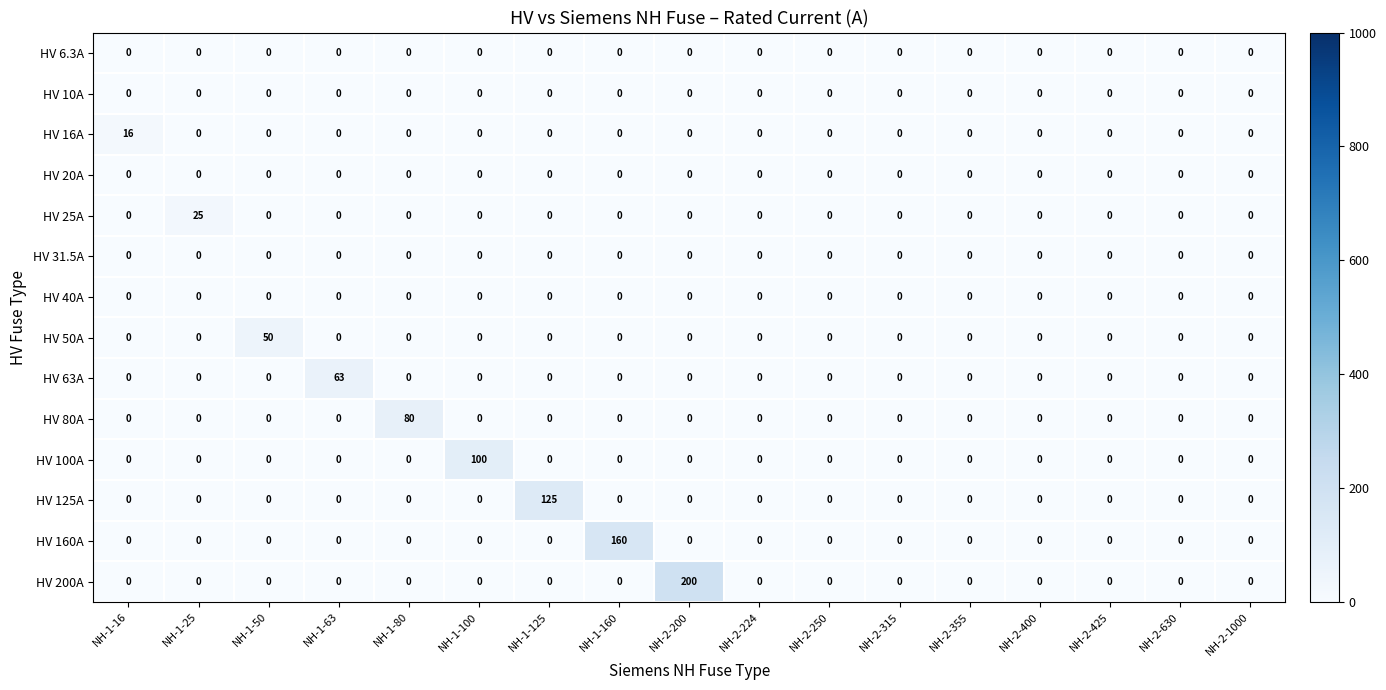

The HV 25A series shows 25 at NH-1-25. True or false?

True